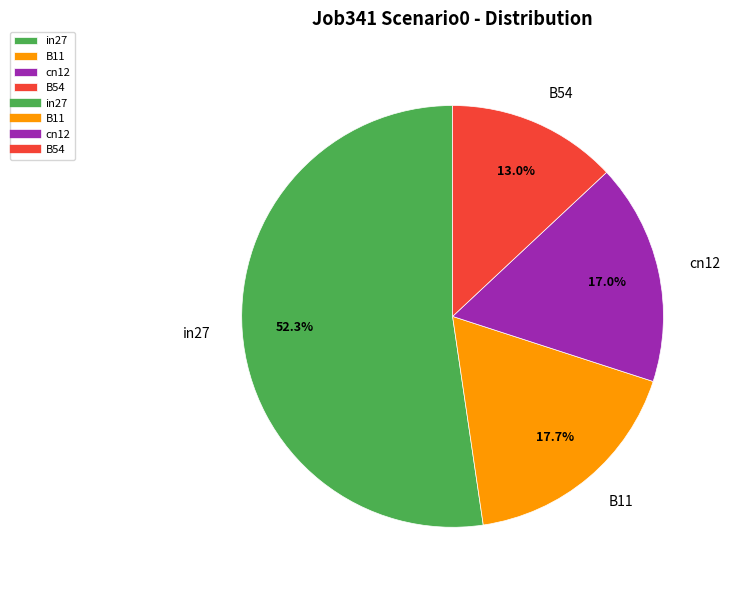

Does cn12 account for over 50% of the chart?

No